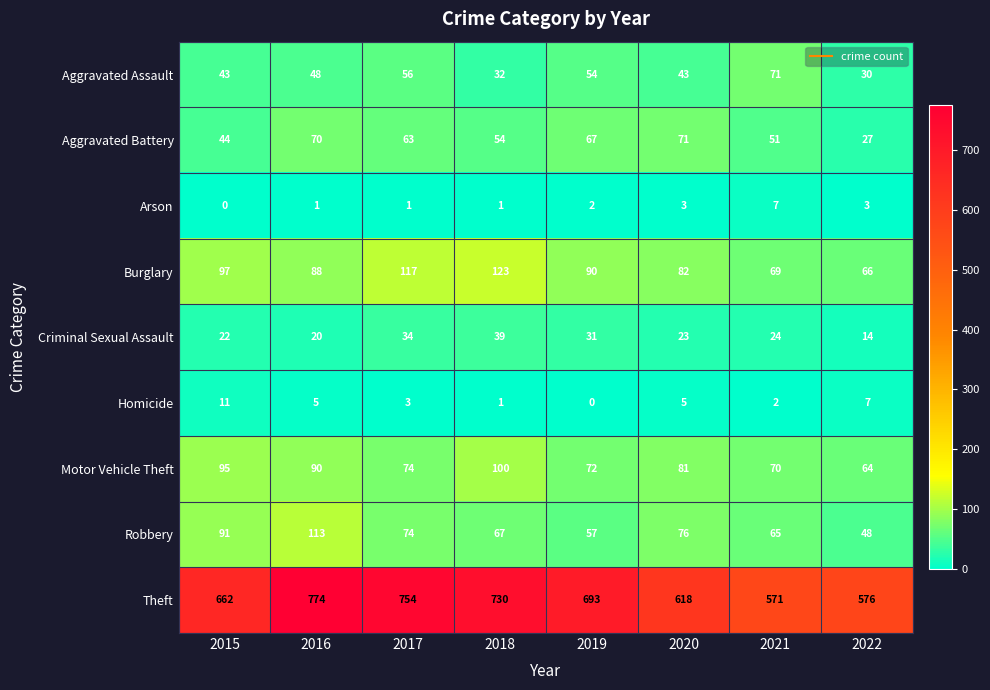

Rank the categories by Aggravated Battery value from lowest to highest.

2022, 2015, 2021, 2018, 2017, 2019, 2016, 2020